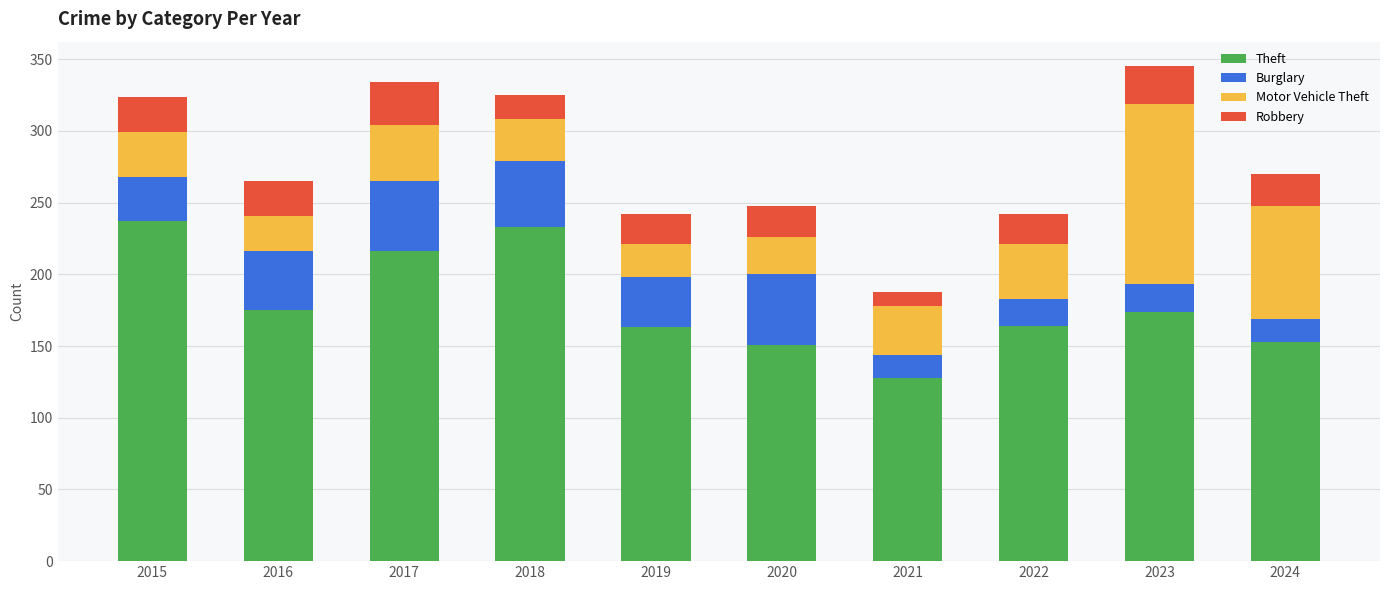

Does the chart contain any negative values?

No